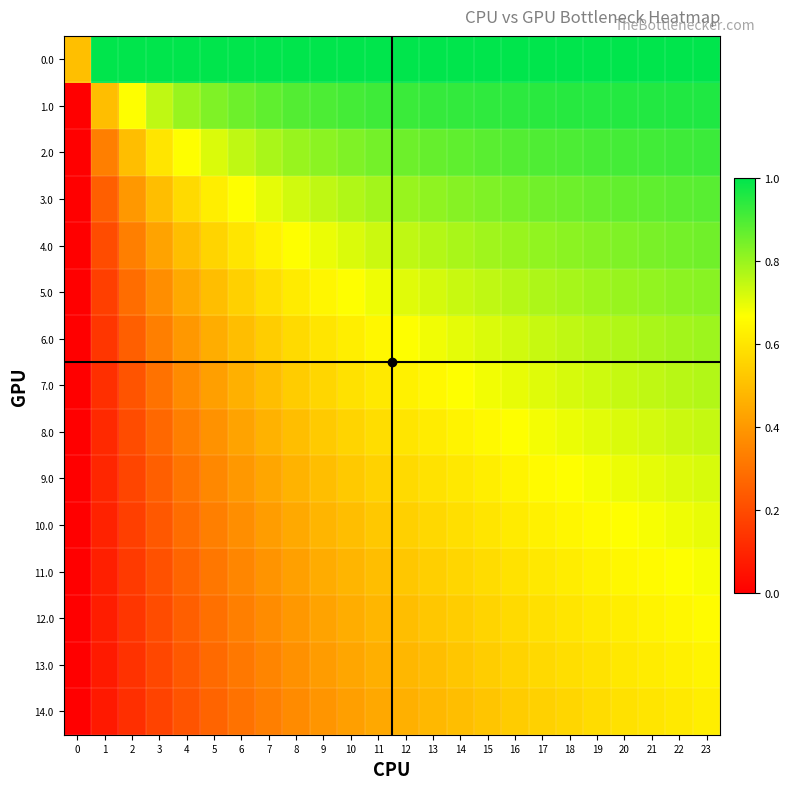

At 3, list the series in order from largest to smallest.

0.0, 1.0, 2.0, 3.0, 4.0, 5.0, 6.0, 7.0, 8.0, 9.0, 10.0, 11.0, 12.0, 13.0, 14.0